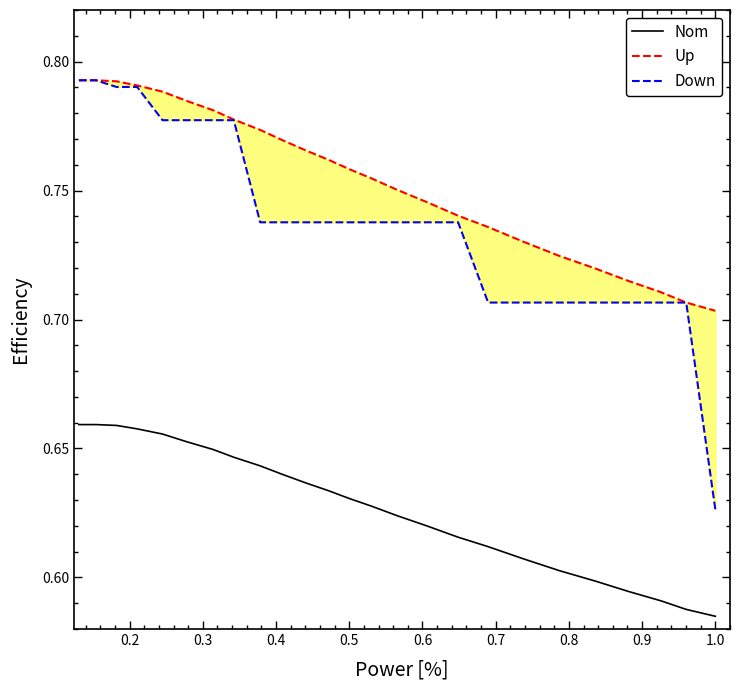

What is the difference between the maximum and second lowest values in the Up series?

0.1